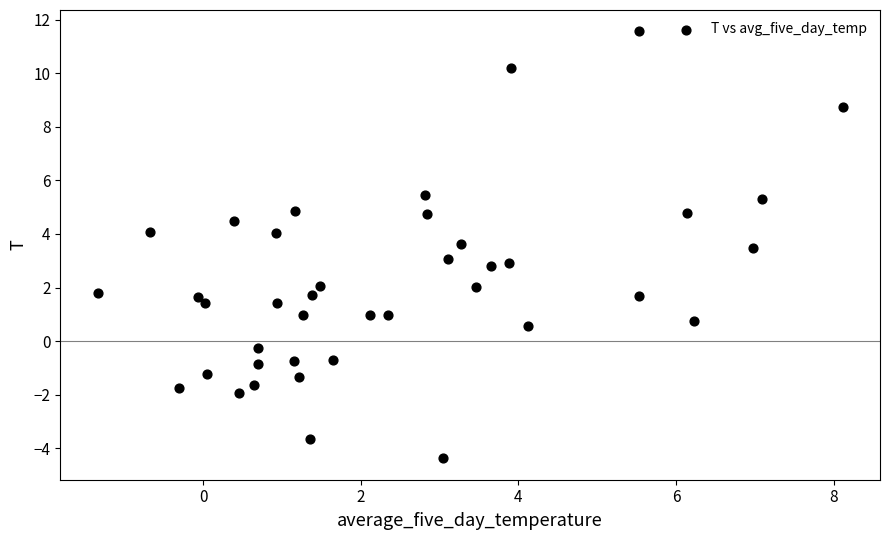

What is the range of Y values (max minus min)?

15.9